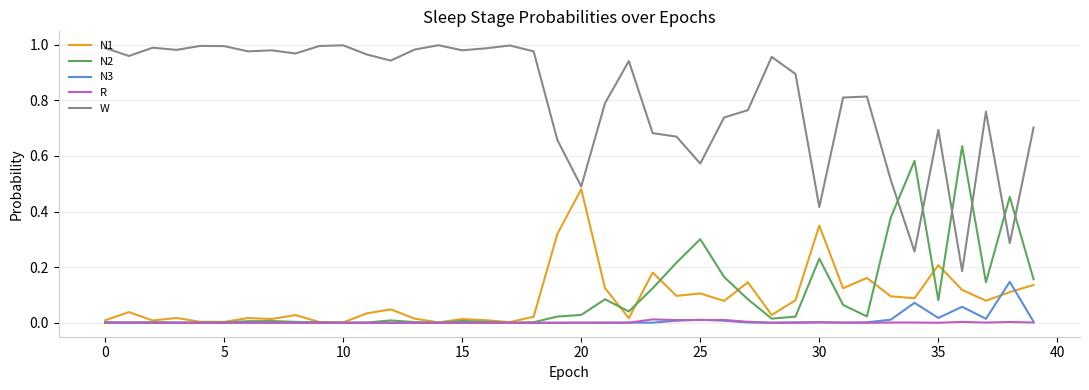

Does the chart have visible grid lines?

Yes